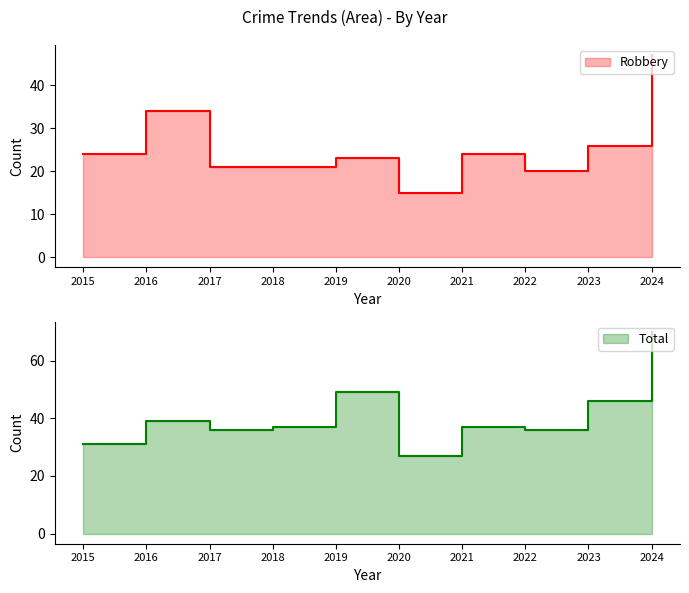

True or false: Total and Robbery cross at least once.

False